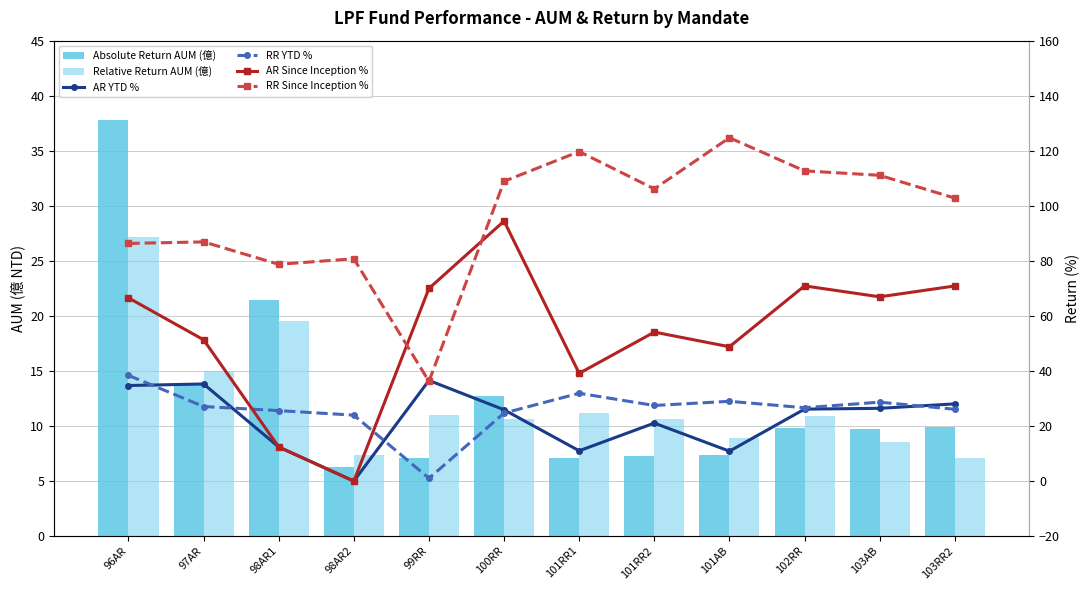

Are the bars grouped side by side (vs. stacked)?

Yes